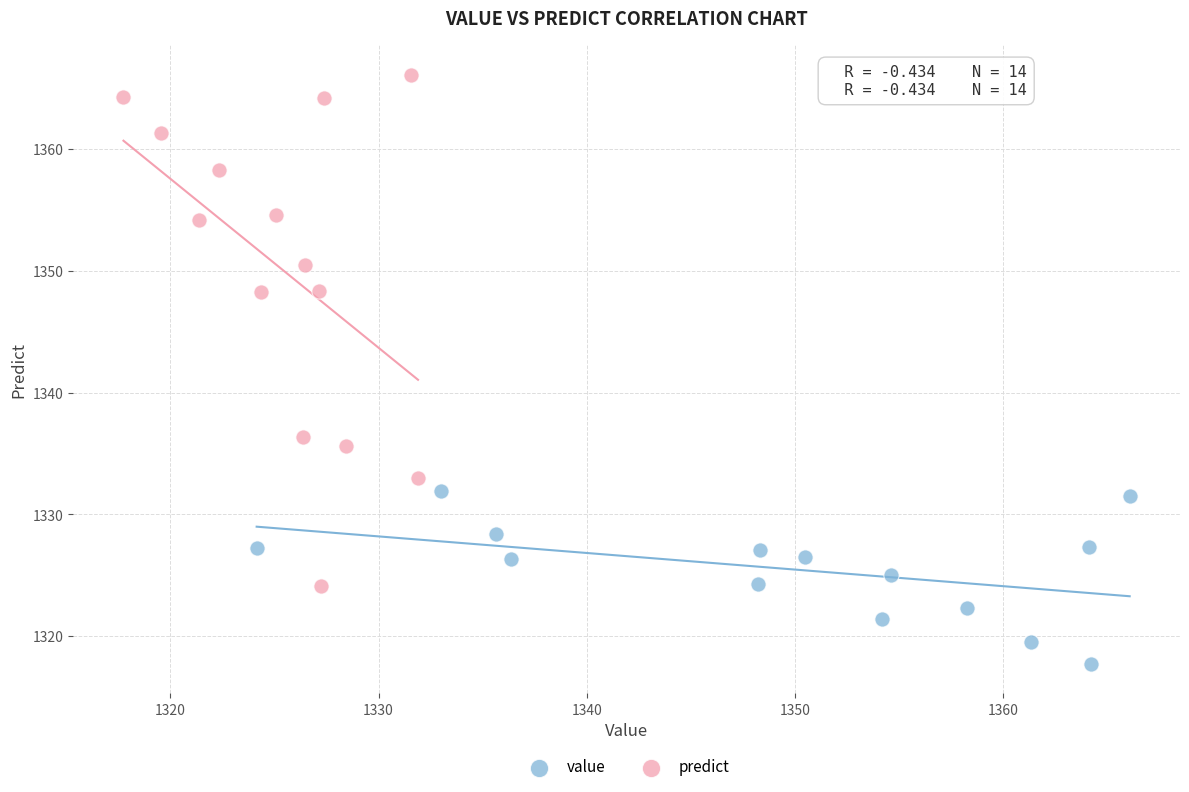

Which series has the widest spread of Y values?

predict